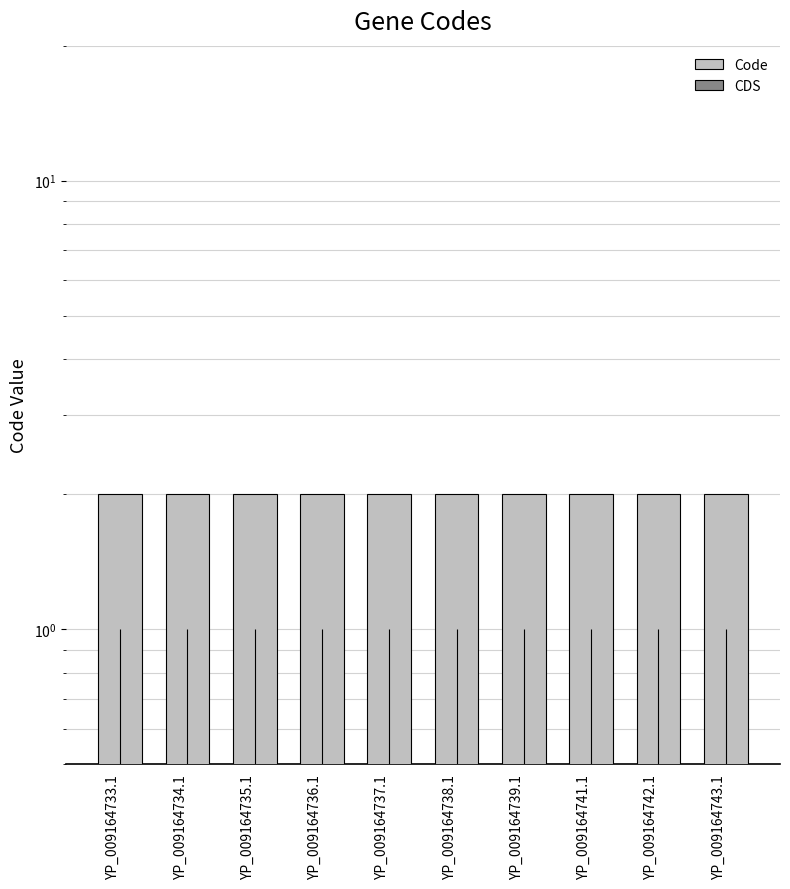

Between YP_009164736.1 and YP_009164737.1, which series saw the biggest shift?

Code